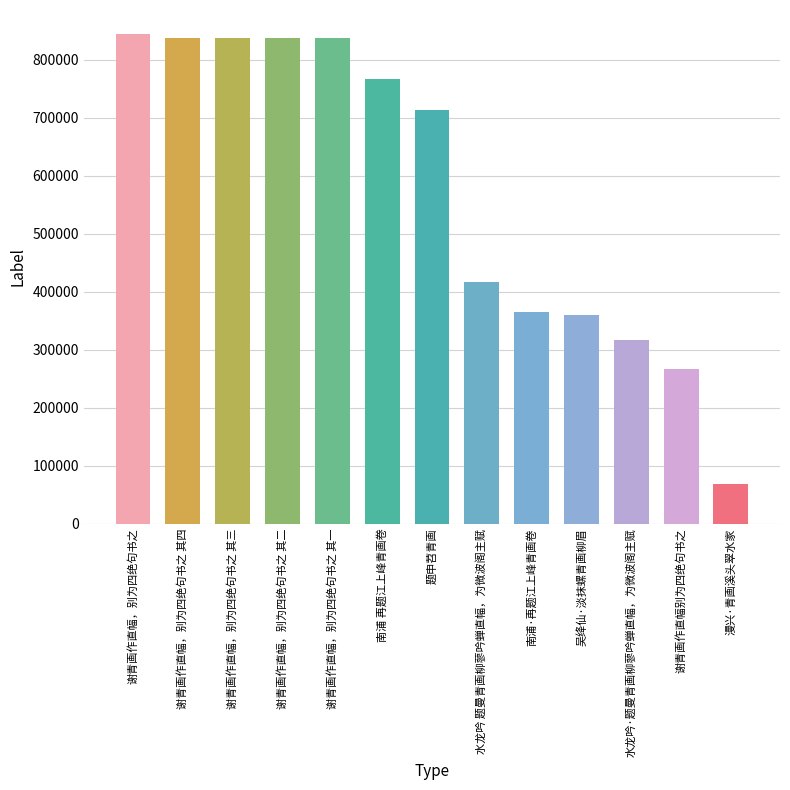

What position from the left is 谢青画作直幅，别为四绝句书之 其二?

4